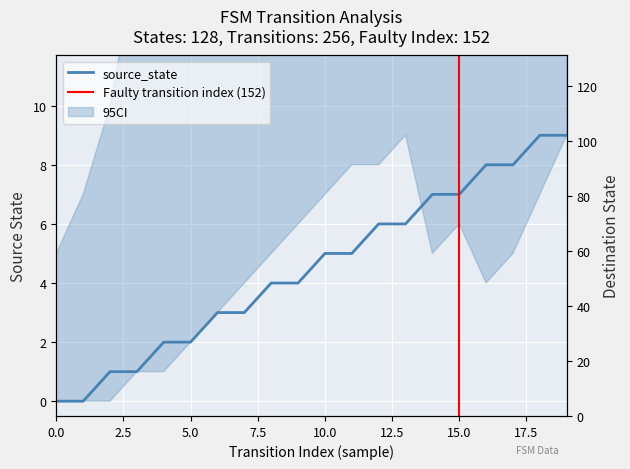

Is the value of destination_state at 19 greater than the value of source_state at 19?

Yes